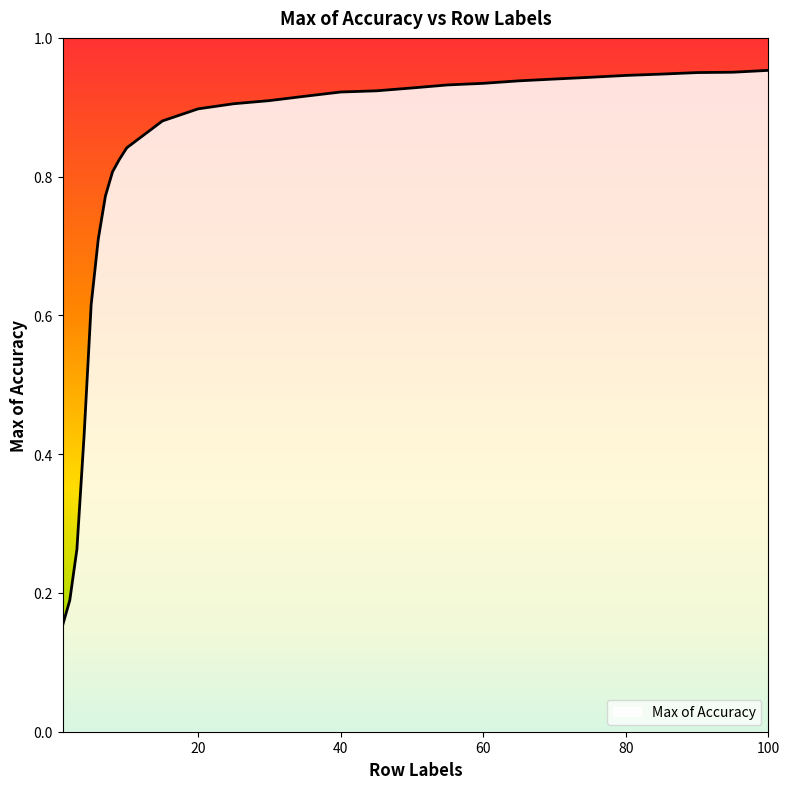

Which label corresponds to the largest value in the chart?

100